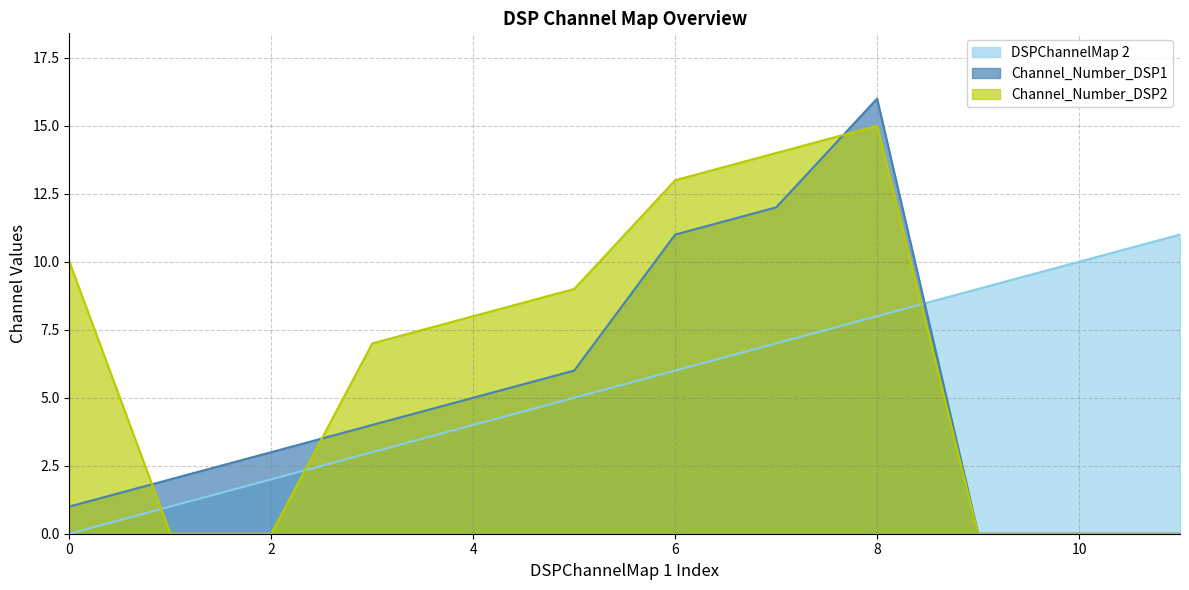

At which category is the sum across all series the highest?

8